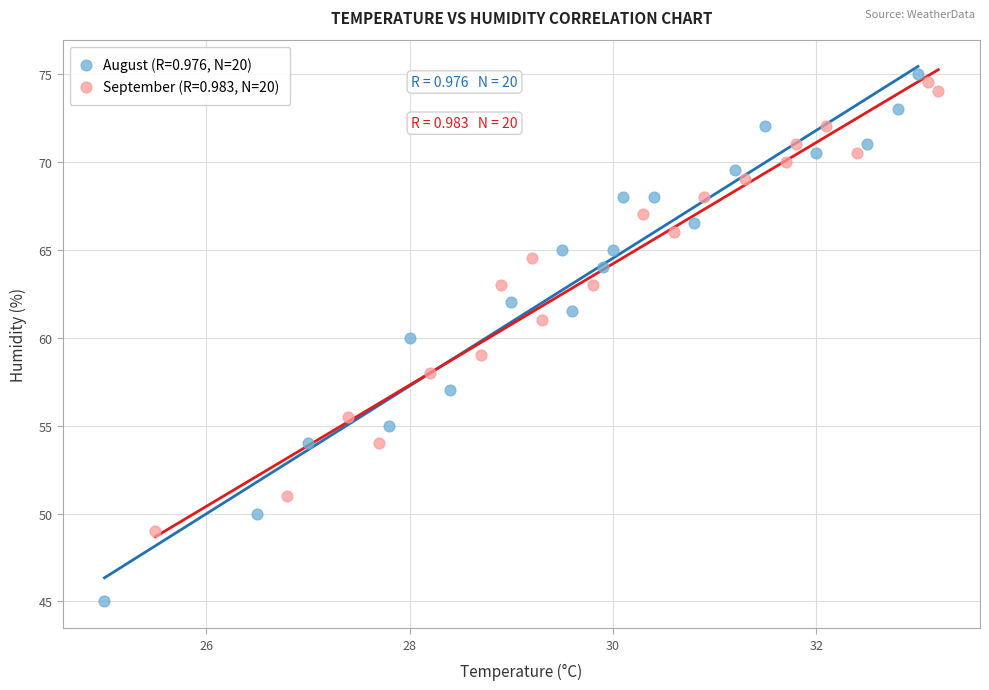

Which series reaches the minimum Y coordinate?

August (R=0.976, N=20)